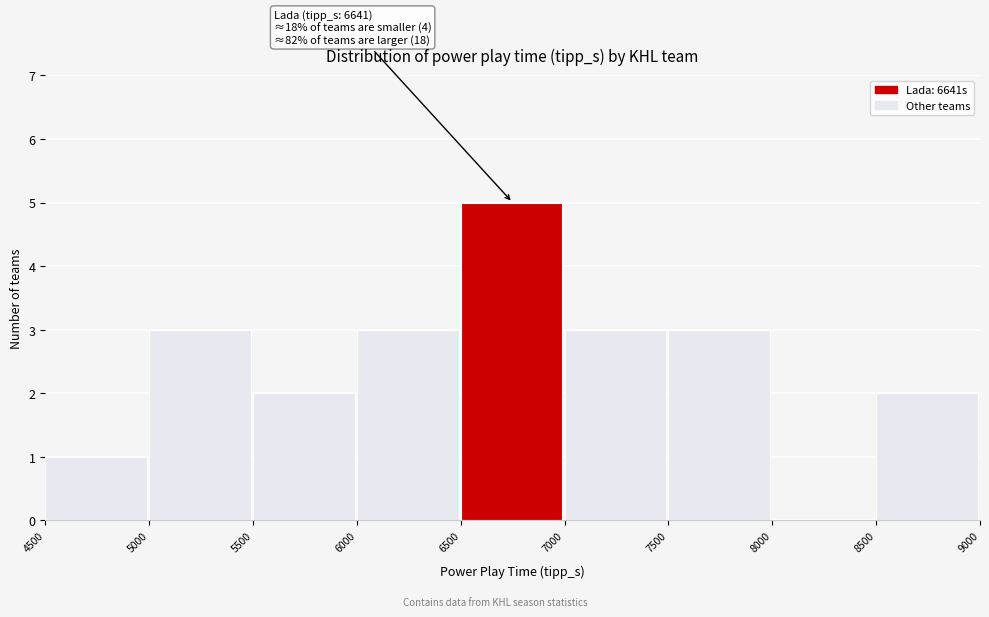

Over which range of the x-axis is the bar tallest?

6500 to 7000